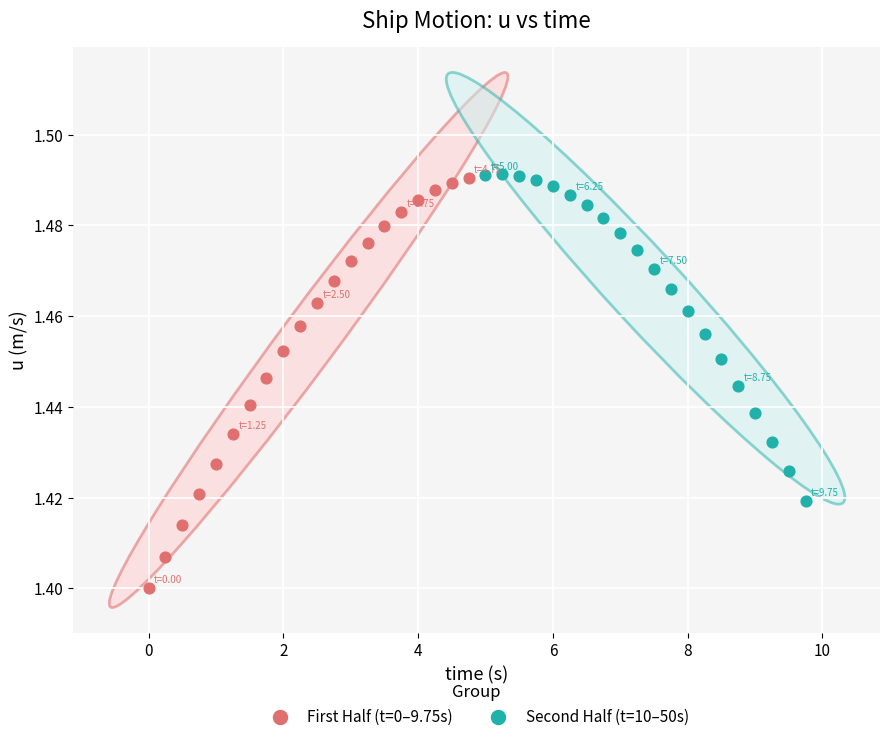

Which series has the largest Y range (max minus min)?

First Half (t=0–9.75s)